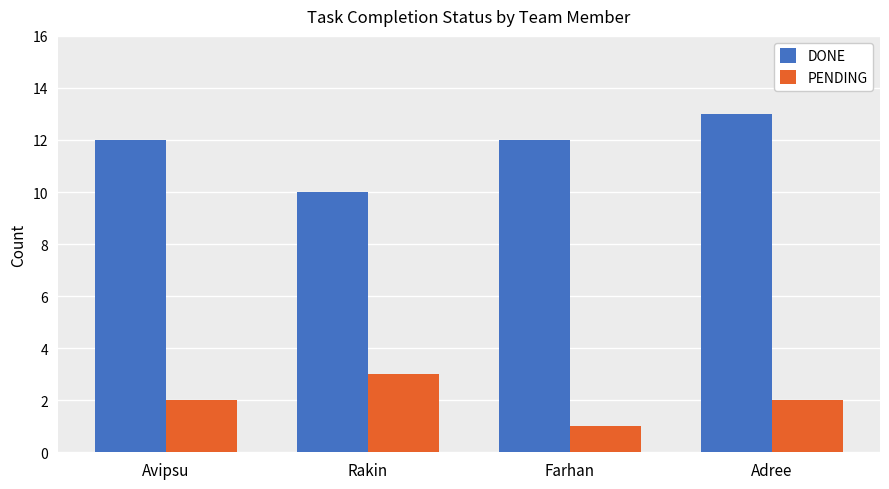

Reading left to right, transcribe all the data shown in this chart.

DONE: Avipsu=12	Rakin=10	Farhan=12	Adree=13
PENDING: Avipsu=2	Rakin=3	Farhan=1	Adree=2